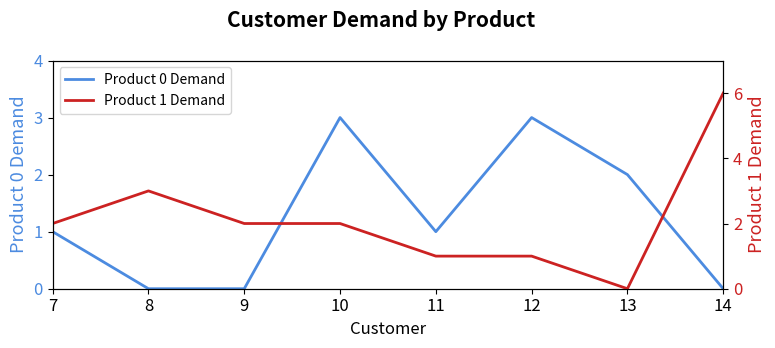

In Product 0 Demand, how many points are higher than both neighbors (excluding endpoints)?

2